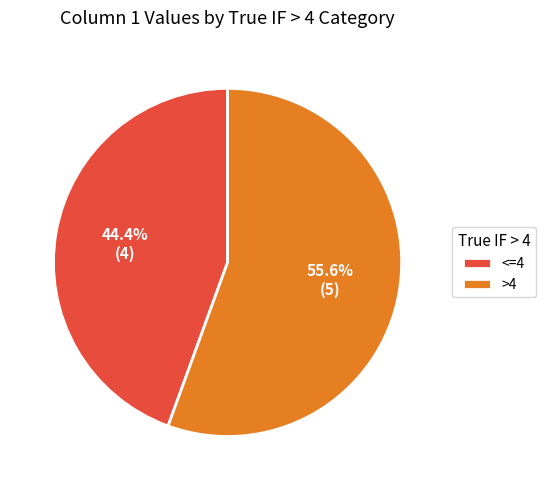

To the nearest percent, what is the combined percentage of <=4 and >4?

100%